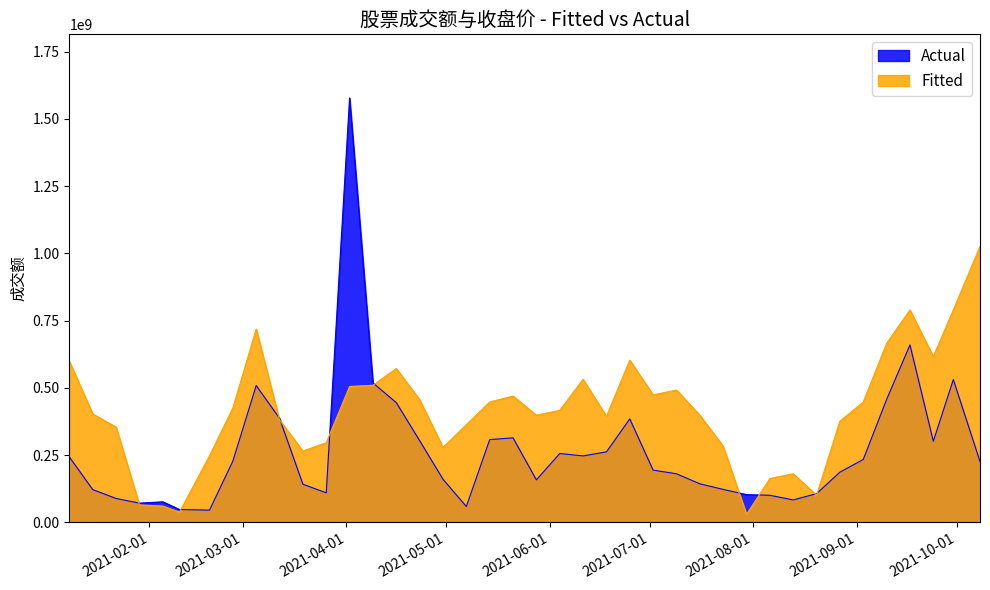

Reading left to right, list all the values displayed in this chart.

成交额: 242981013.0	121799043.0	89010390.0	71632335.0	76585250.0	47998327.0	45525936.0	227900809.0	508769721.0	386724514.0	141914874.0	109860455.0	1577496935.0	518402690.0	445248371.0	303871111.0	160421547.0	59069108.0	307675566.0	314382860.0	158050579.0	255980619.0	247191449.0	262047449.0	384537366.0	194305140.0	180814067.0	143383732.0	122669452.0	103300463.0	100830410.0	83461126.0	106937968.0	186758559.0	233977888.0	457099394.0	659705304.0	301598118.0	530974009.0	226250770.0
收盘: 598609658.0	403009789.4	354109822.3	65155470.9	60710019.3	38482761.5	247418984.8	425237047.2	718636850.1	380782531.6	265200791.1	296318952.0	505255175.3	509700626.8	571936948.7	456355208.1	278537145.7	363000725.4	447464305.0	469691562.8	398564337.8	416346144.1	531927884.6	394118886.3	603055109.6	474137014.4	491918820.6	398564337.8	282982597.3	29591858.4	162955405.2	180737211.4	100719083.4	376337080.0	447464305.0	665291431.4	789764075.1	616391464.3	789764075.1	1025373007.8